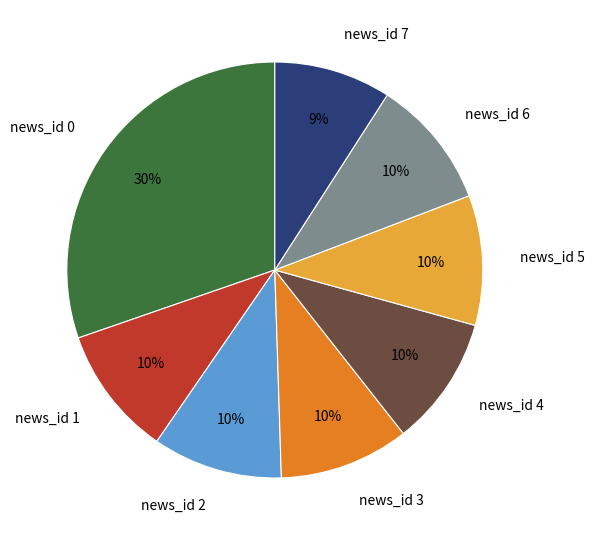

To the nearest percent, what is the average slice percentage?

12%